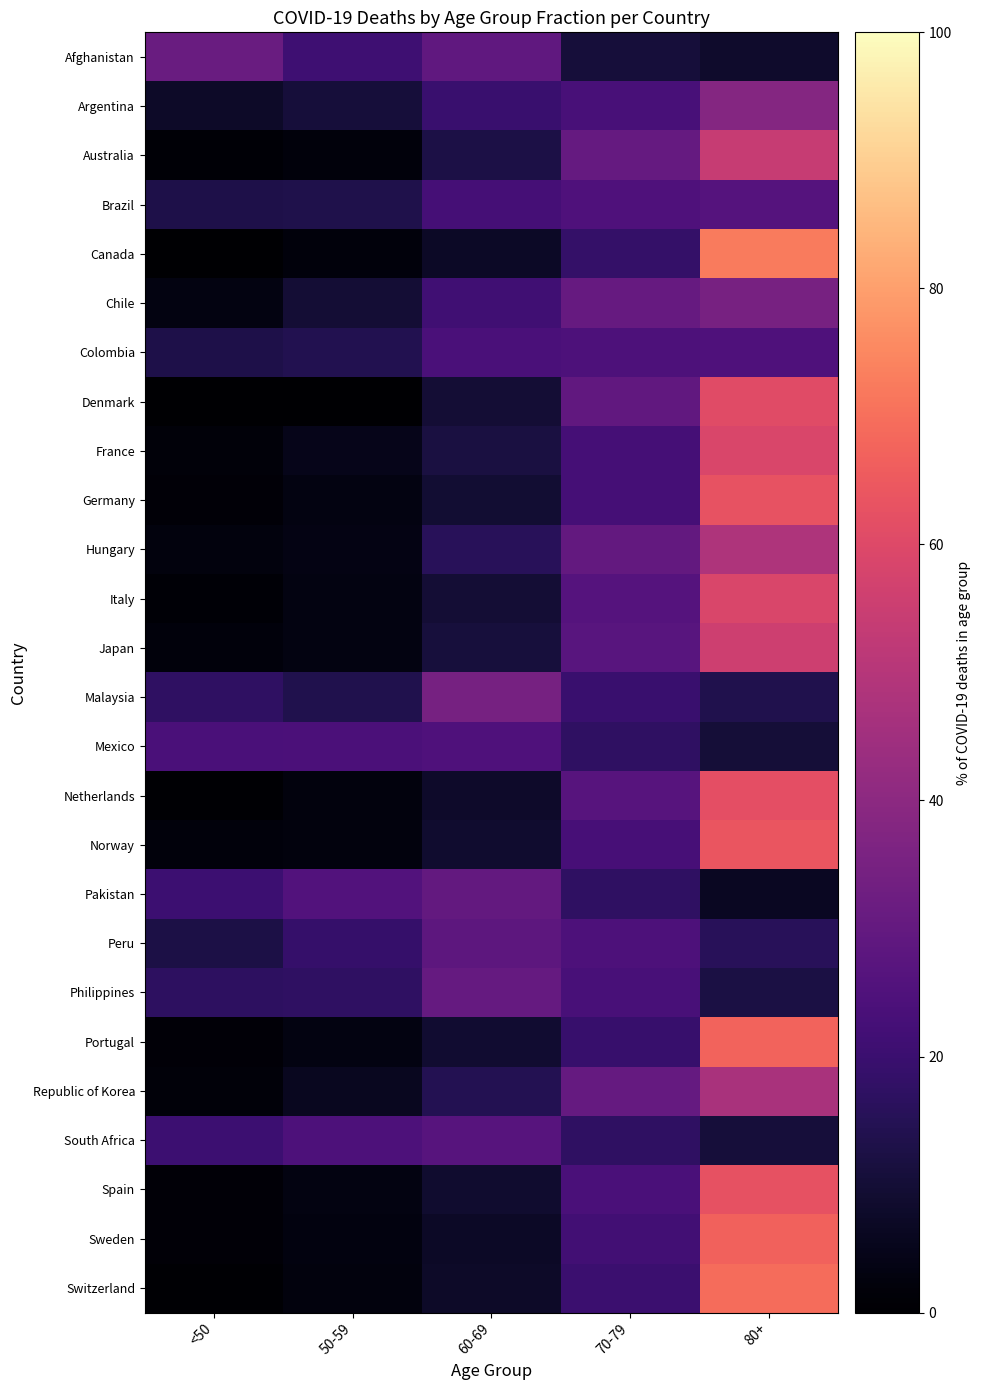

At how many categories does at least one series exceed 23?

5